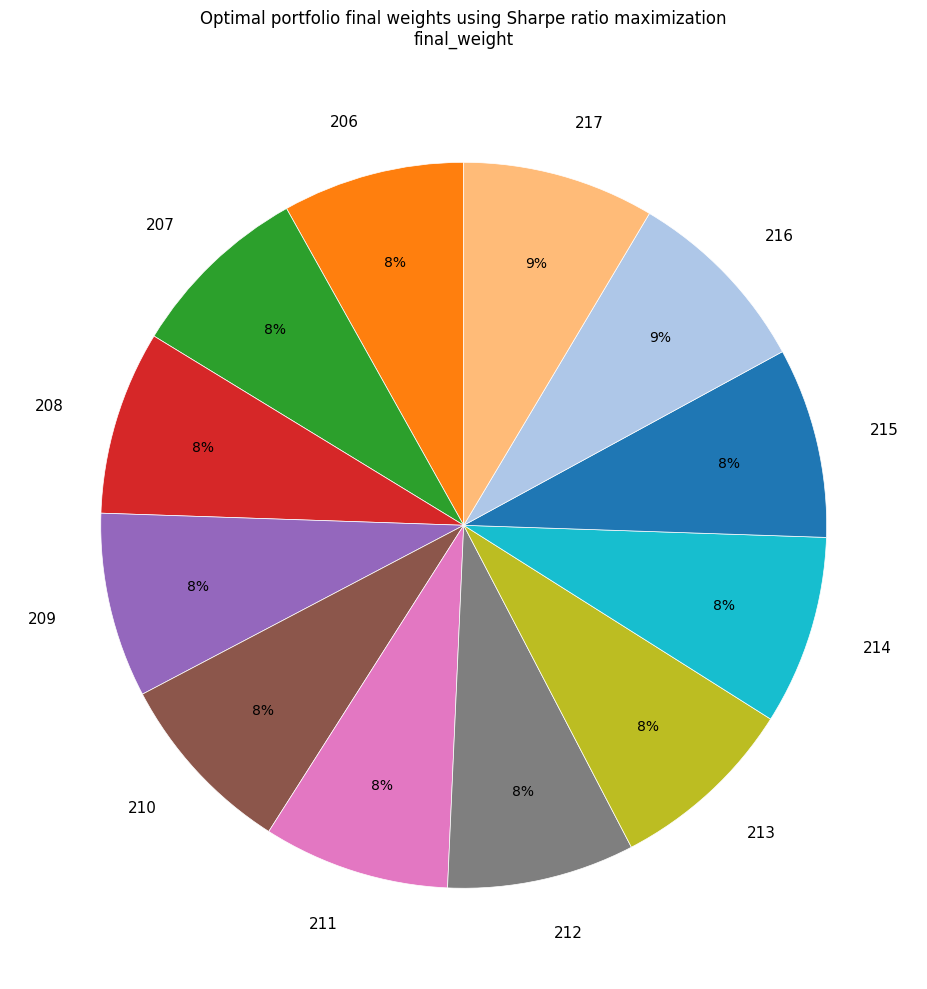

What is the ratio of the value at 210 to the value at 212?

1.0